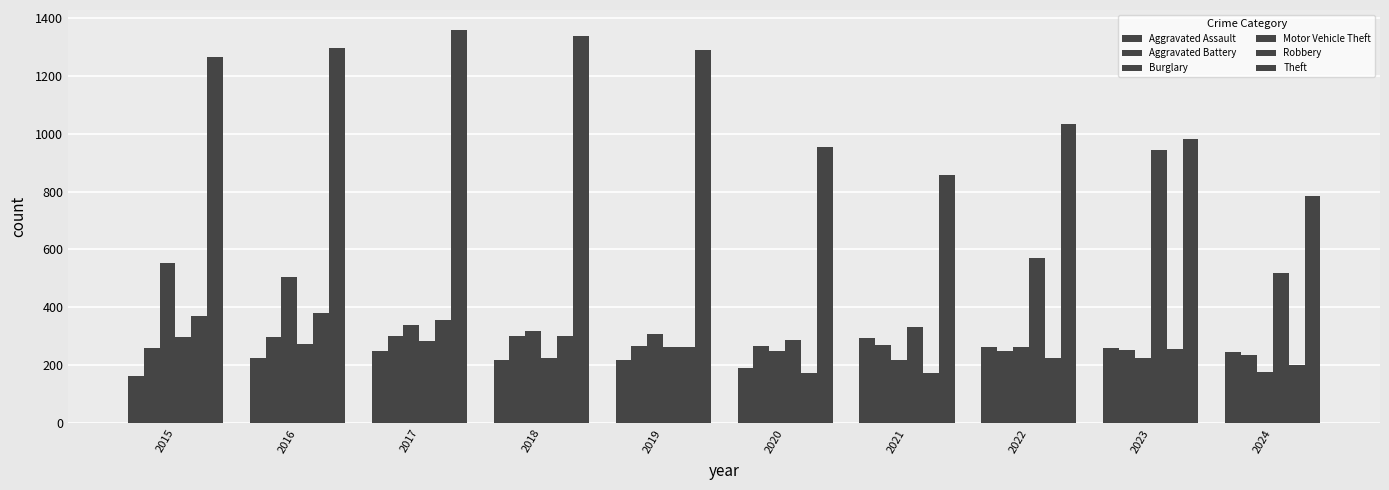

The value of Burglary at 2017 is 339. True or false?

True